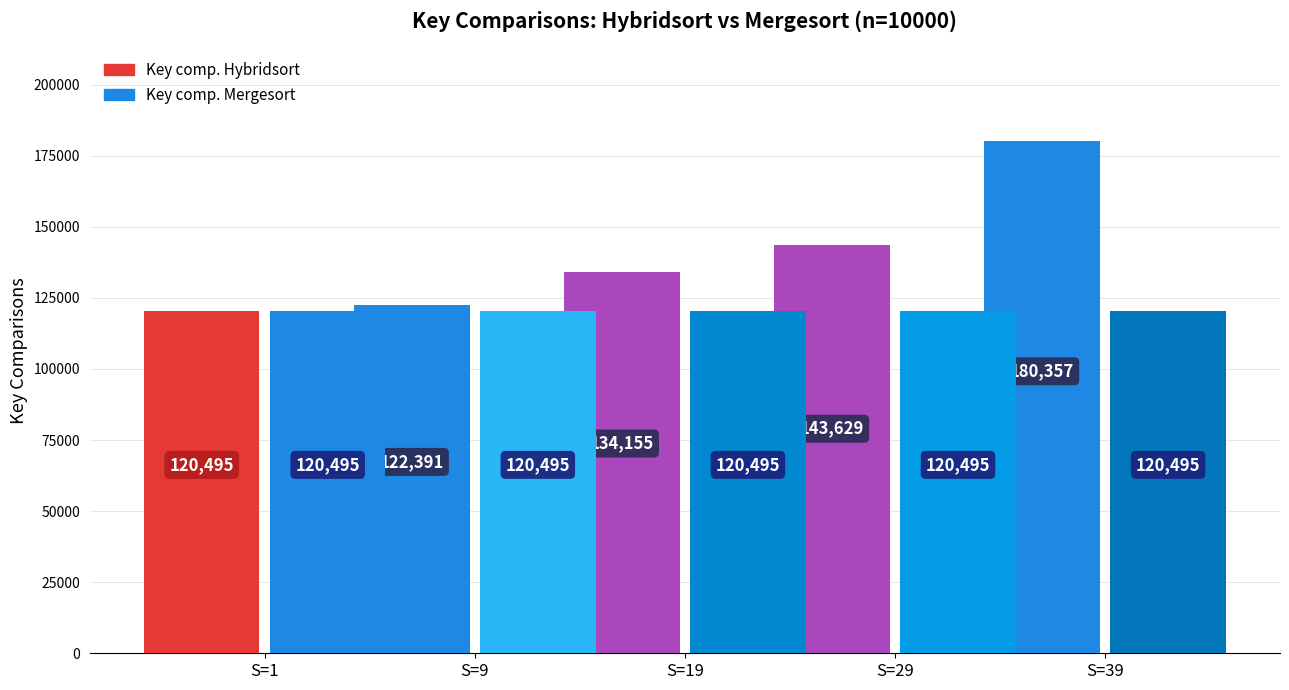

Where is Key comp. Hybridsort nearest to the value 150426?

S=29